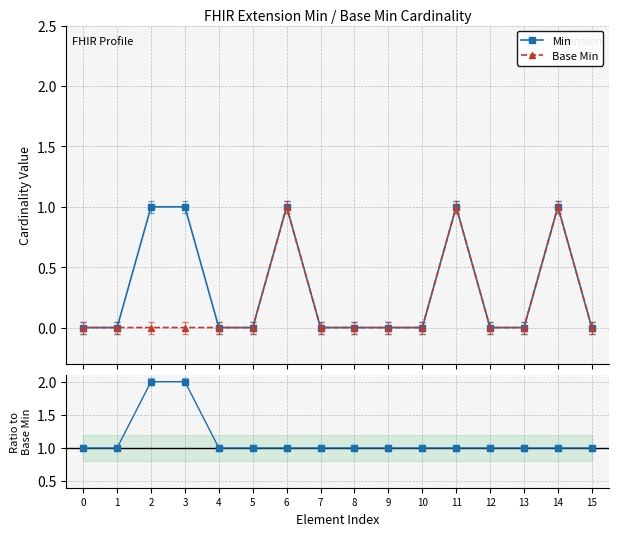

Which series has the largest range (max minus min)?

Min